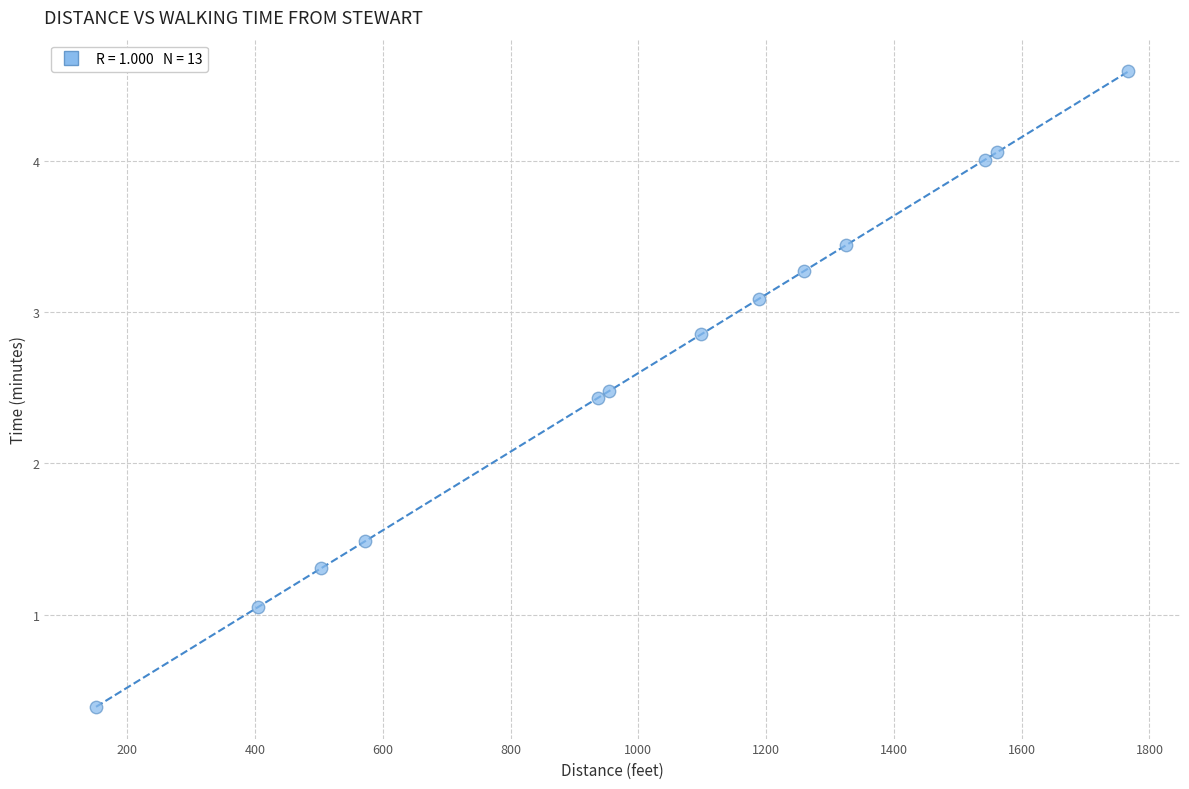

What Y value in the scatter plot is closest to 2?

2.4